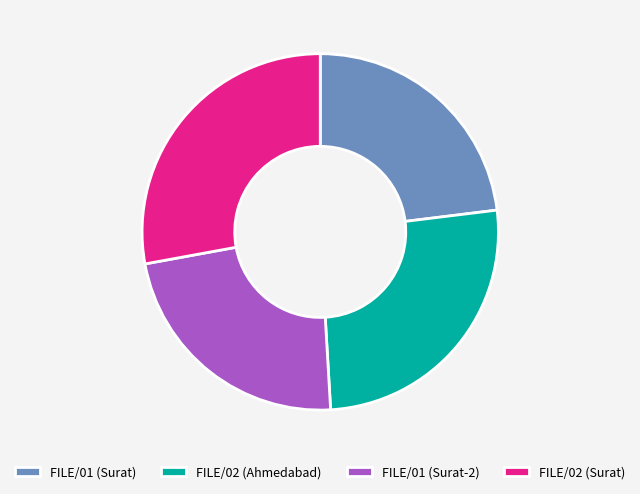

Which slice is the largest?

FILE/02 (Surat)